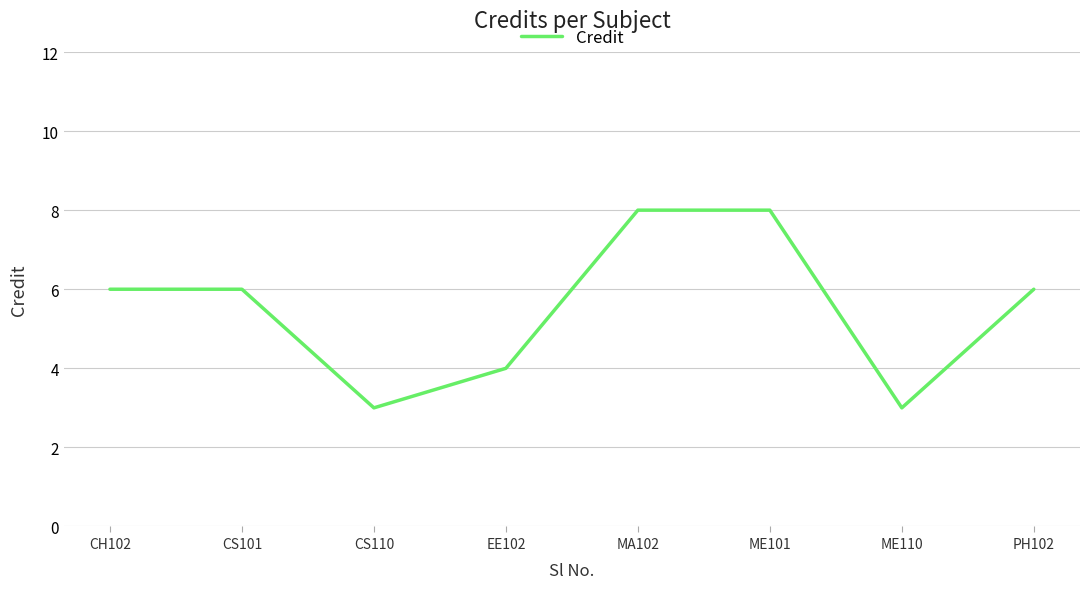

What is the greatest value displayed?

8